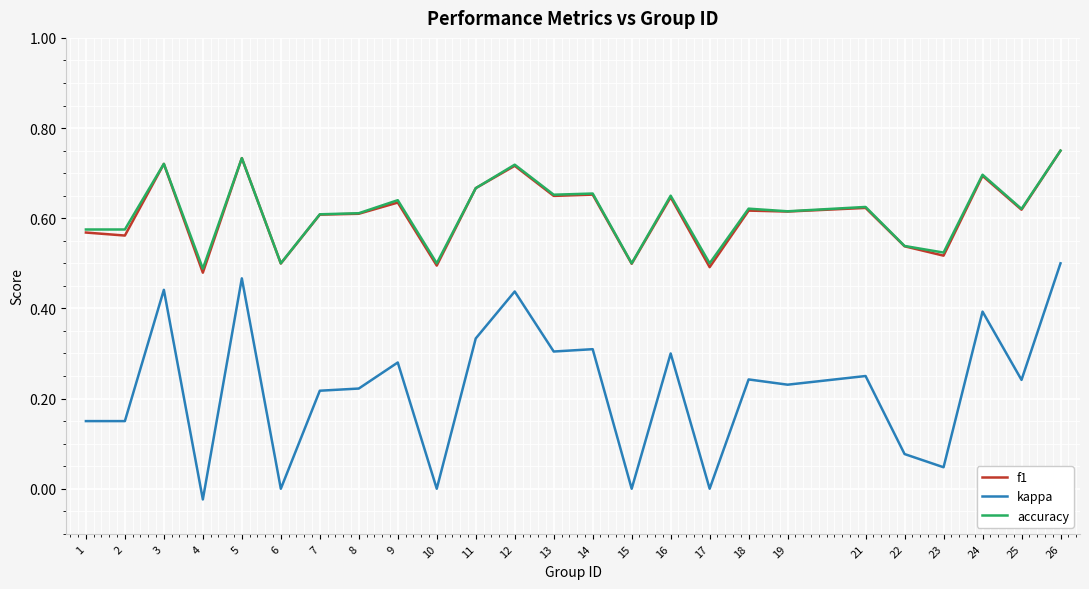

The accuracy series shows 0.5 at 22. True or false?

True